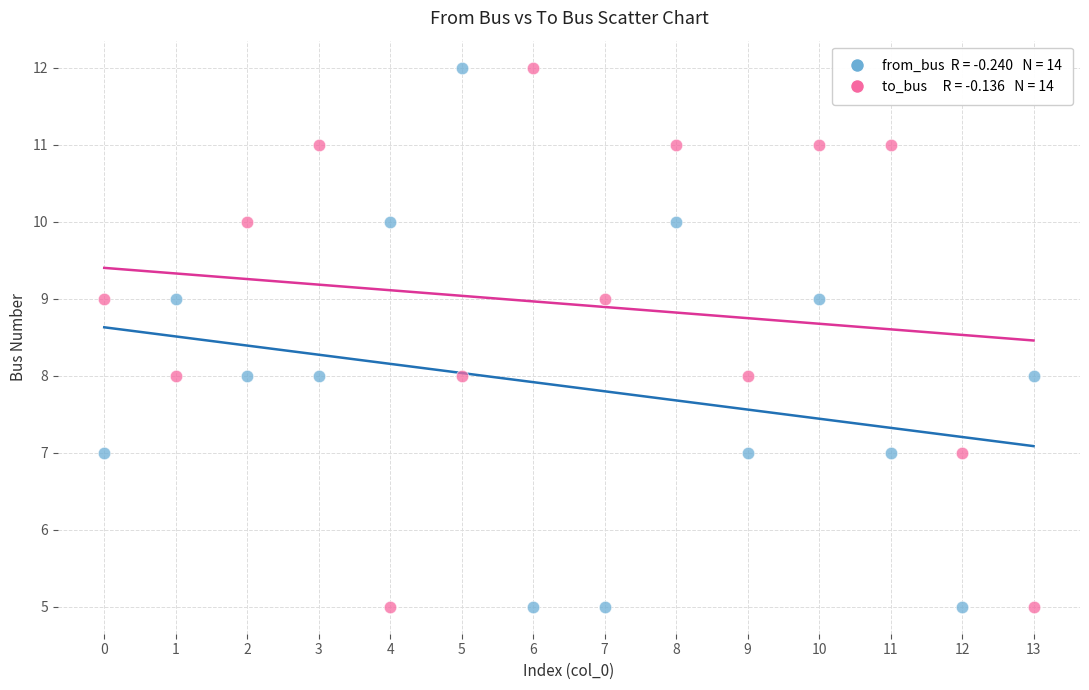

Across all data points, what is the range of Y values (max minus min)?

7